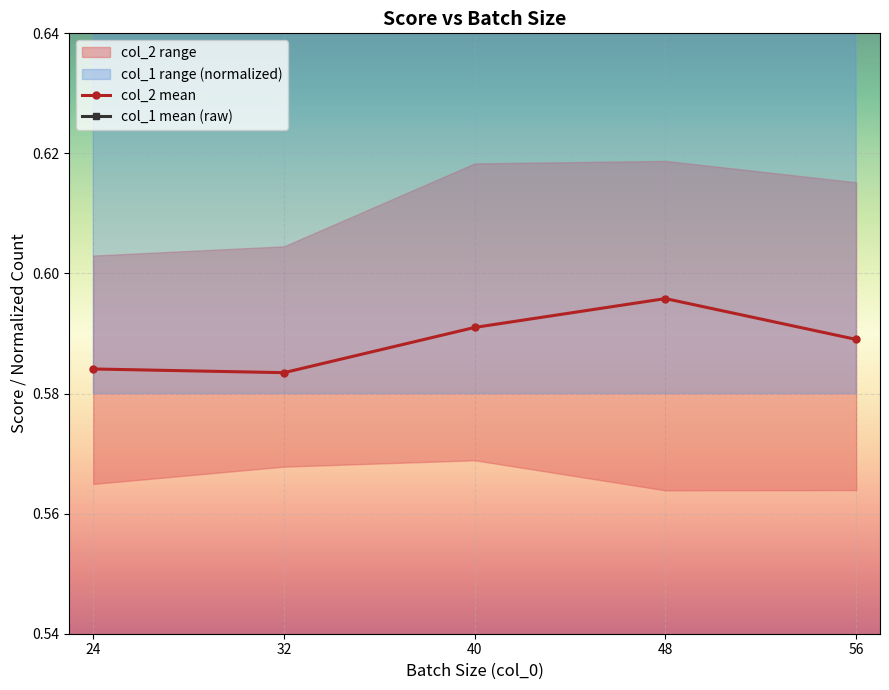

How many lines are shown in the chart?

2